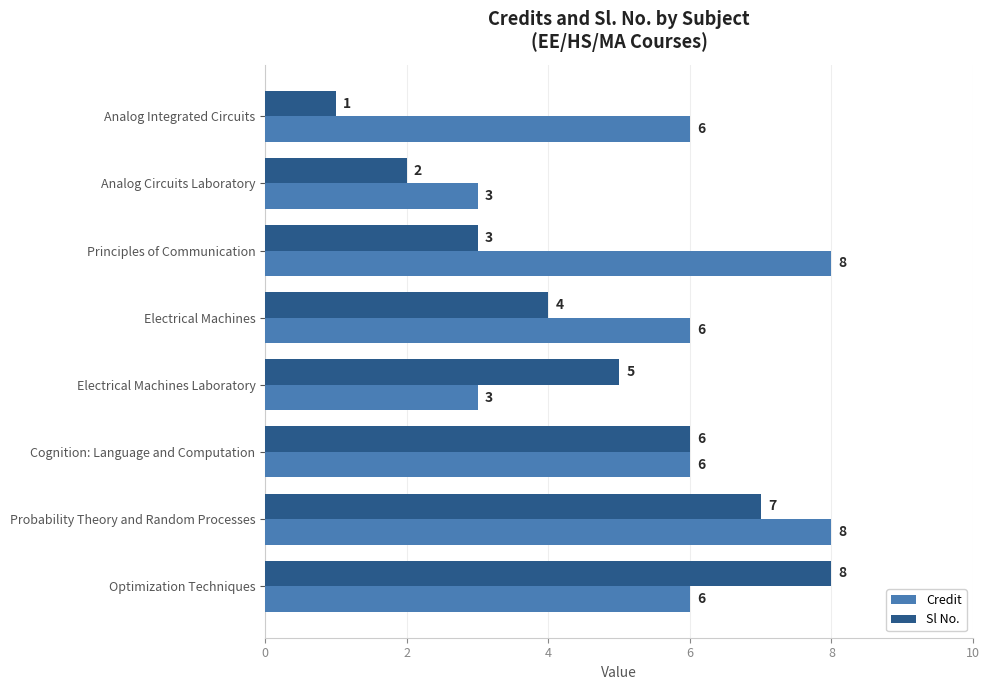

Count the Credit values in the range 6 to 8.

6